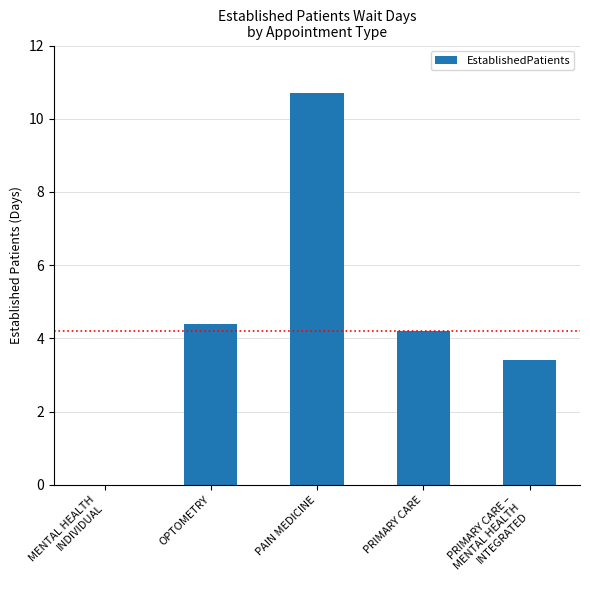

Are the bars horizontal?

No